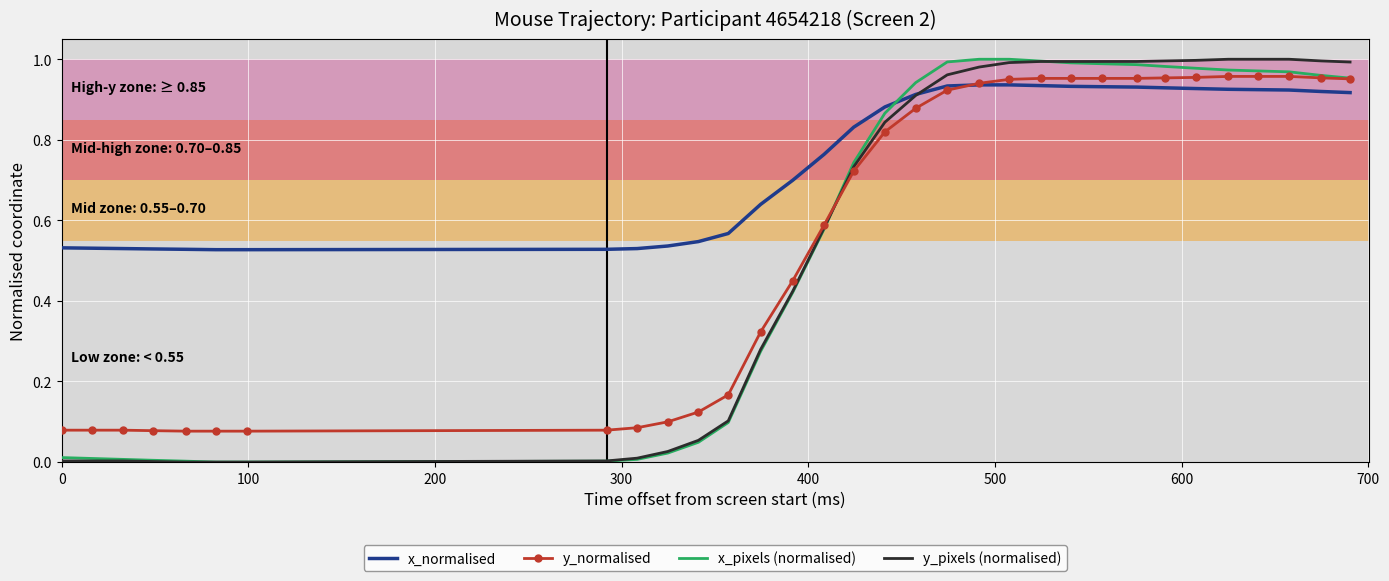

Which series has the largest total across all categories?

x_normalised